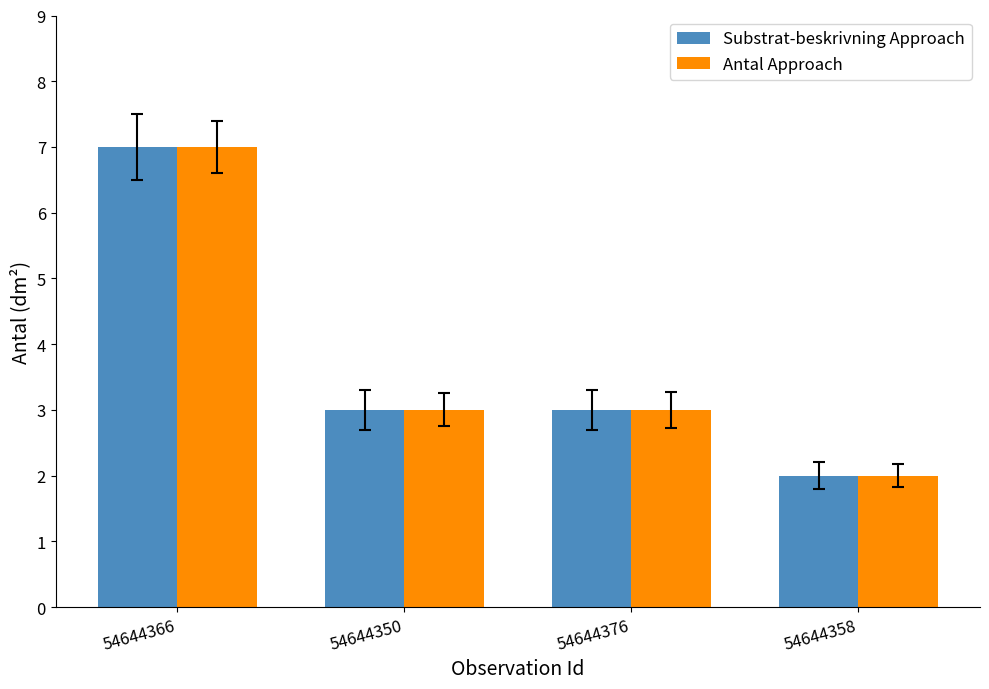

How many bars are there in each group?

2